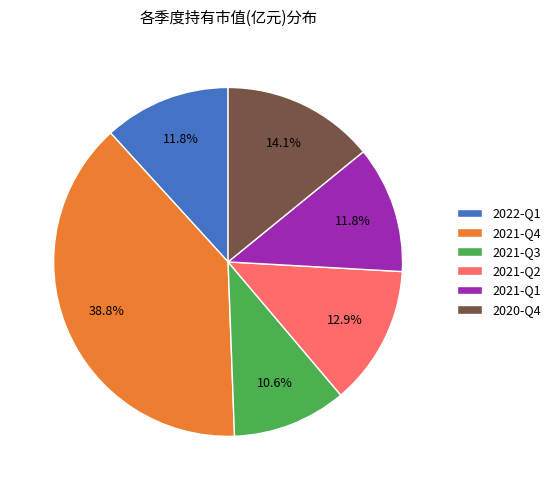

Count the number of slices in the pie.

6